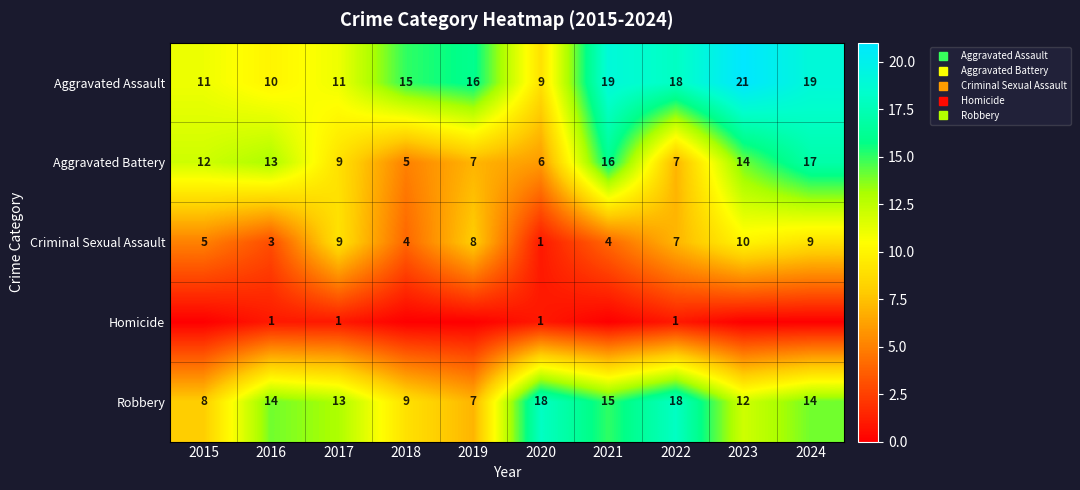

Is it true that Aggravated Assault equals 16 at 2015?

False